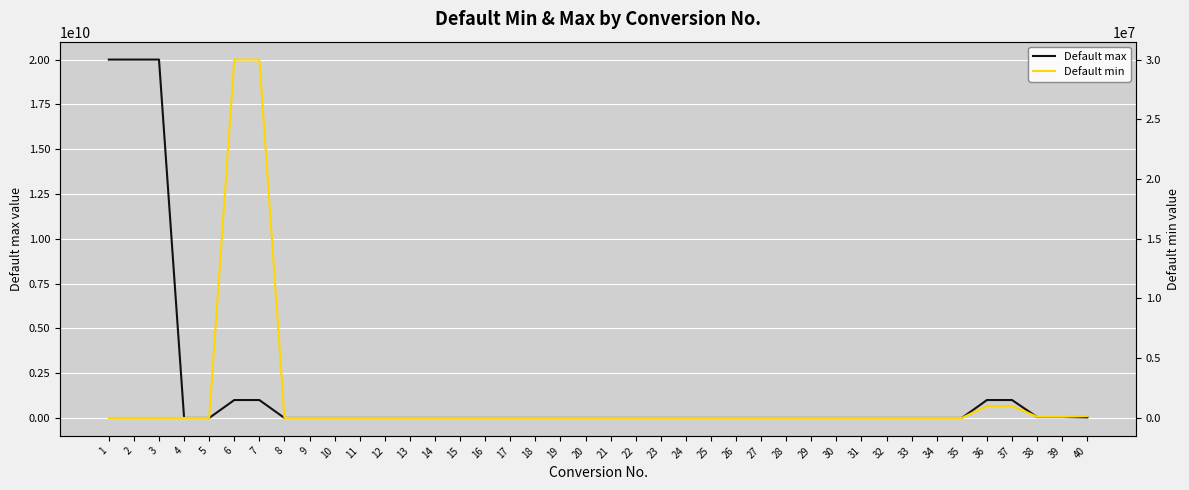

Where does the Default min series first go above -50?

1